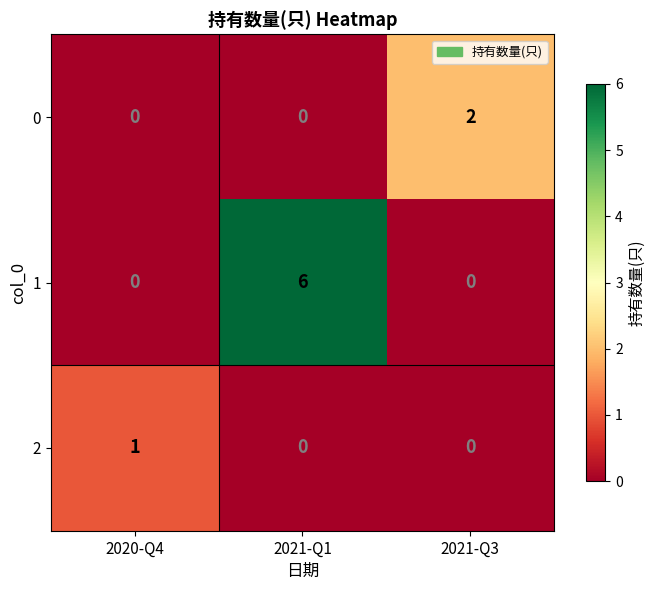

What is the greatest value displayed?

6